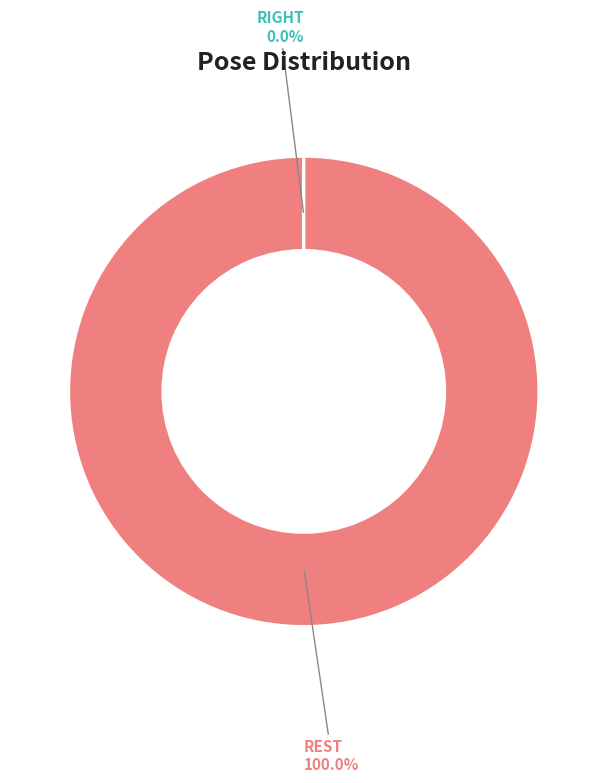

Which slice represents more than half of the pie?

REST